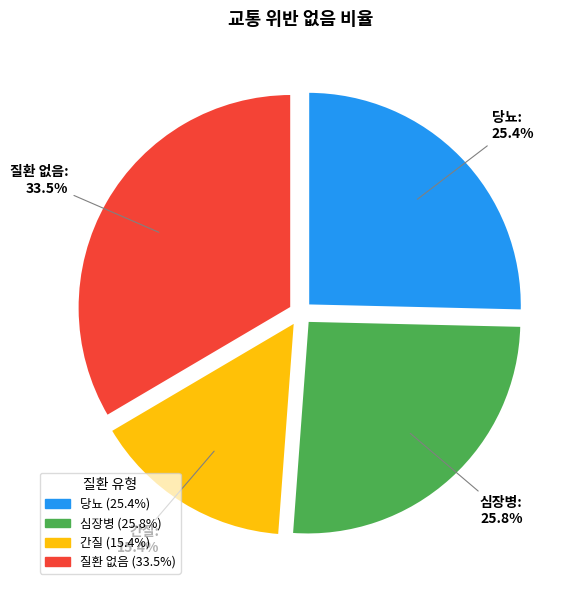

To the nearest percent, what is the combined percentage of 간질 and 심장병?

41%